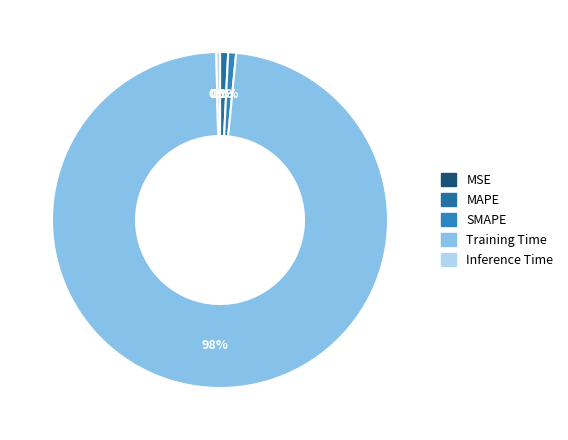

Count the number of slices in the pie.

5